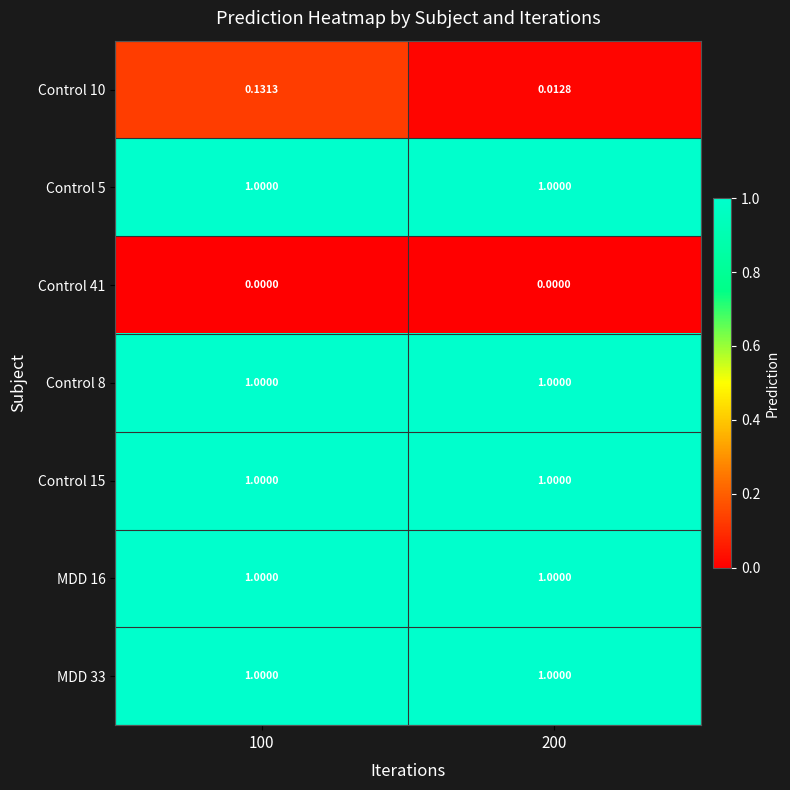

Is the value of Control 10 at 100 greater than the value of MDD 33 at 200?

No